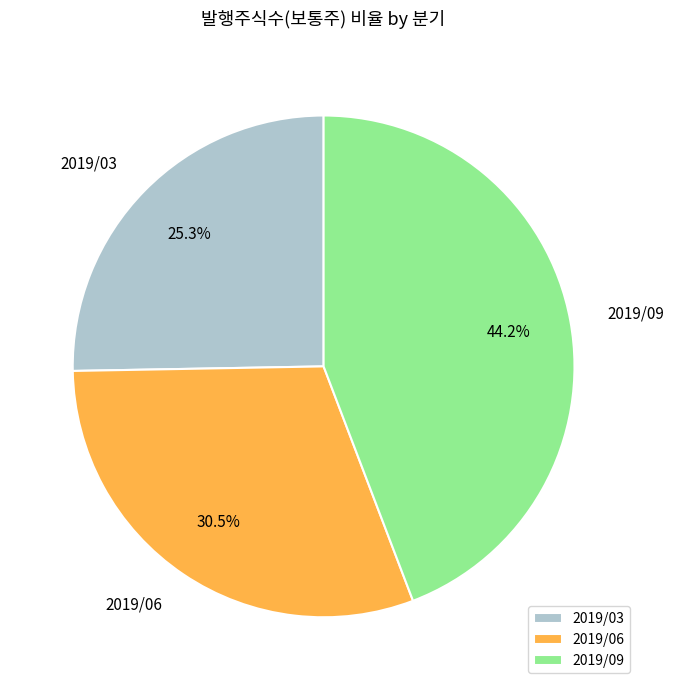

Which category has the biggest portion of the pie?

2019/09